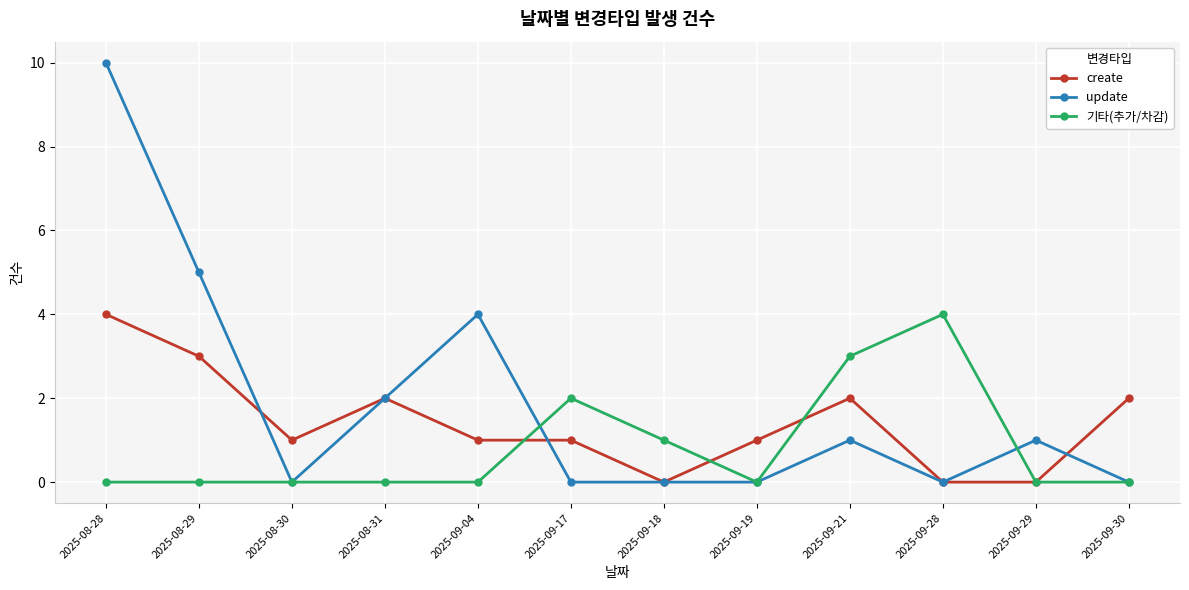

Rank the series at 2025-08-29 from highest to lowest value.

update, create, 기타(추가/차감)